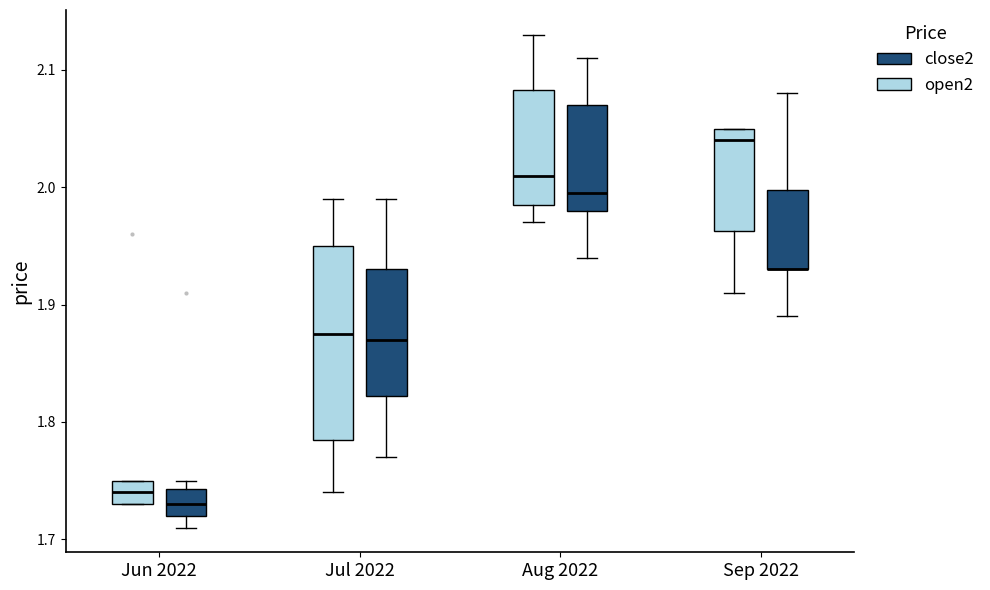

Reading left to right, transcribe this box plot: for each box, give where its median line is, the range the box spans, and where its two whiskers end, as read against the y-axis. The values are not printed on the chart, so give them approximately, as read against the axis.

Jun 2022 (open2): median 1.74, box 1.73 to 1.75, whiskers 1.73 to 1.75
Jun 2022 (close2): median 1.73, box 1.72 to 1.74, whiskers 1.71 to 1.75
Jul 2022 (open2): median 1.88, box 1.79 to 1.95, whiskers 1.74 to 1.99
Jul 2022 (close2): median 1.87, box 1.82 to 1.93, whiskers 1.77 to 1.99
Aug 2022 (open2): median 2.01, box 1.99 to 2.08, whiskers 1.97 to 2.13
Aug 2022 (close2): median 2.00, box 1.98 to 2.07, whiskers 1.94 to 2.11
Sep 2022 (open2): median 2.04, box 1.96 to 2.05, whiskers 1.91 to 2.05
Sep 2022 (close2): median 1.93 (drawn on the box's lower edge), box 1.93 to 2.00, whiskers 1.89 to 2.08